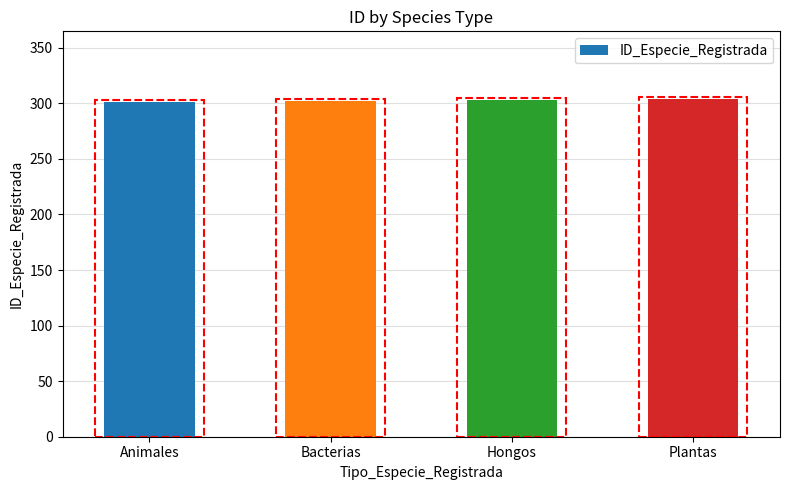

What is the smallest value displayed?

301